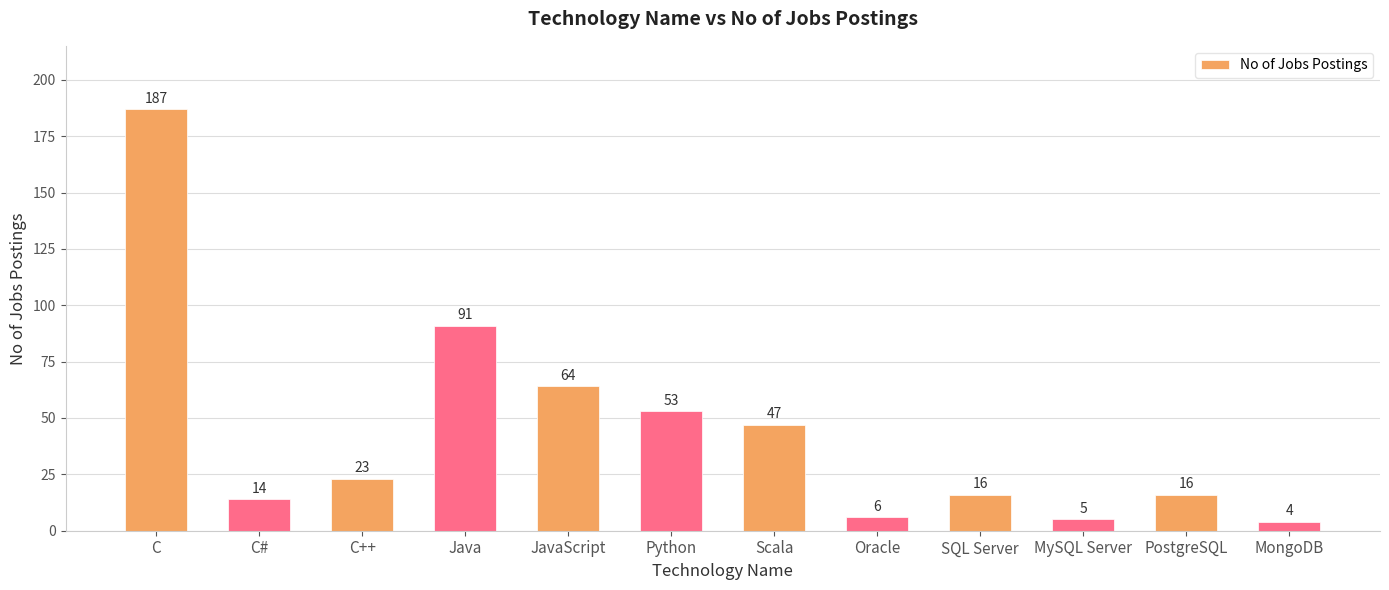

What is the ratio of the value at Scala to the value at Java?

0.5